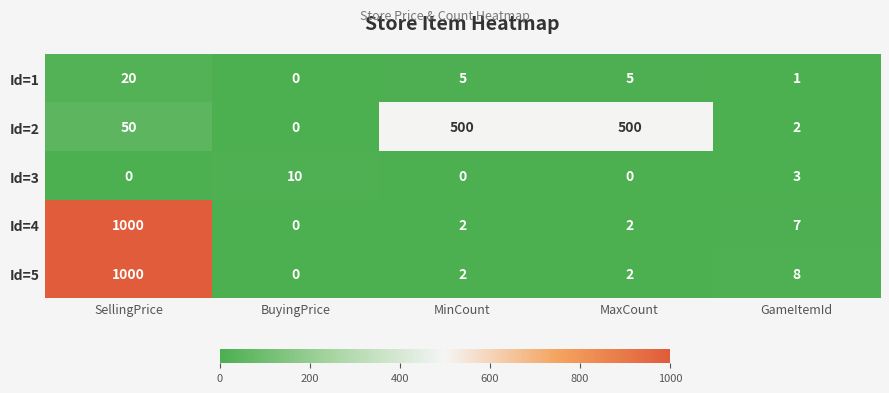

The value of Id=5 at MaxCount is 2. True or false?

True